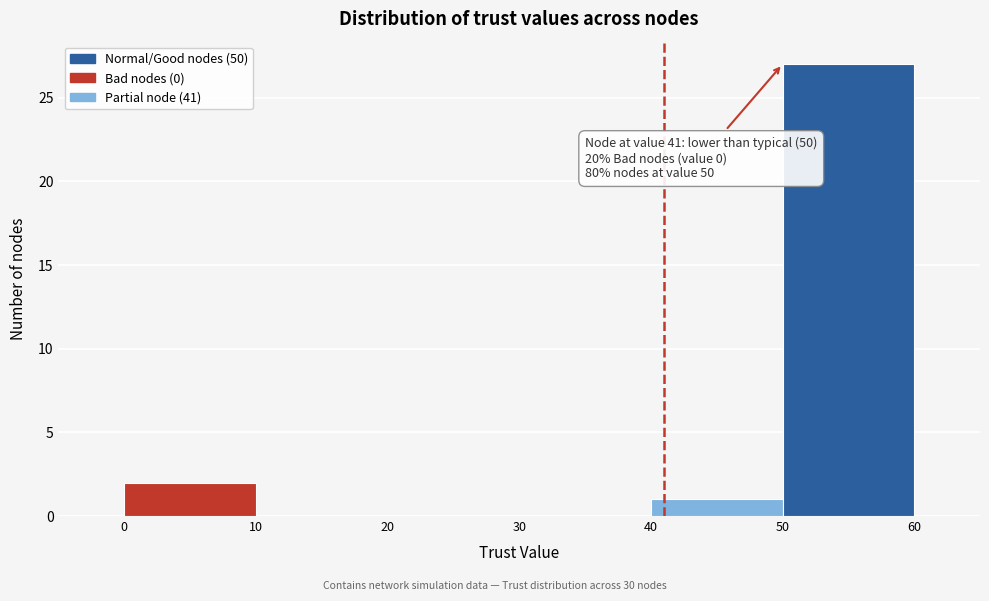

Over which range of the x-axis is the bar tallest?

50 to 60